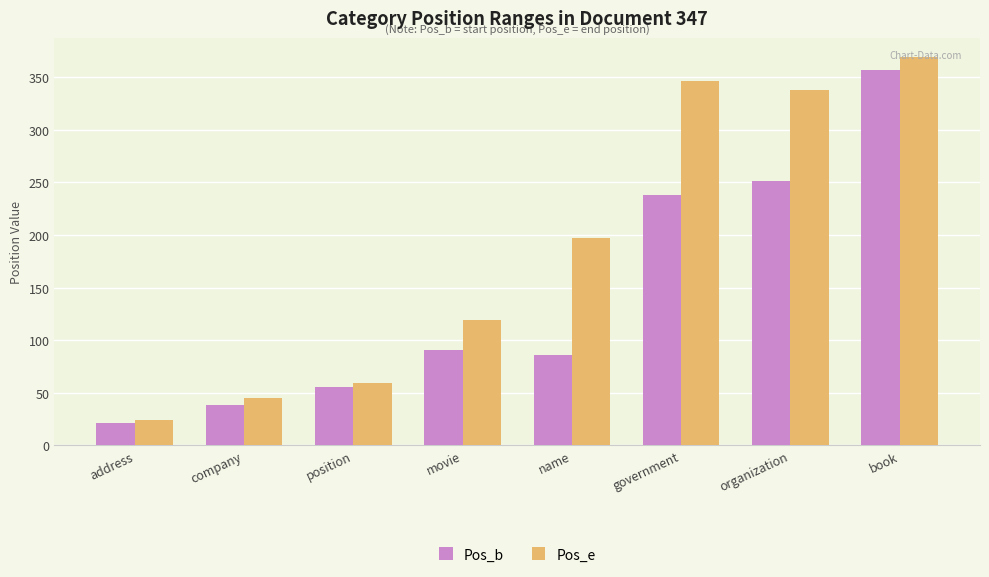

What is the greatest value displayed?

369